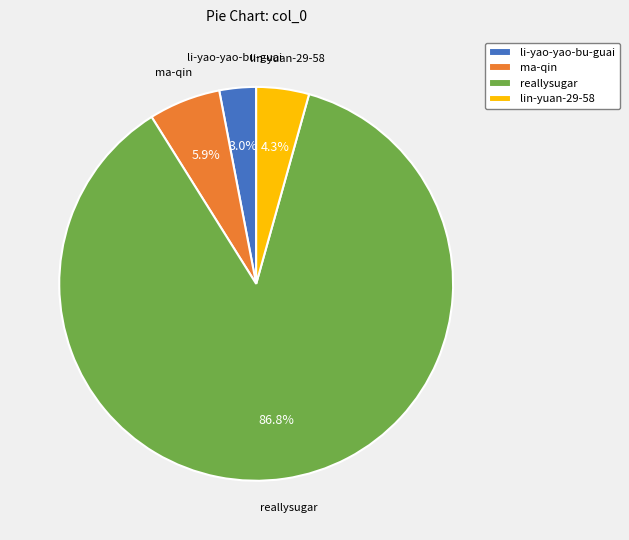

How many segments does this pie chart have?

4